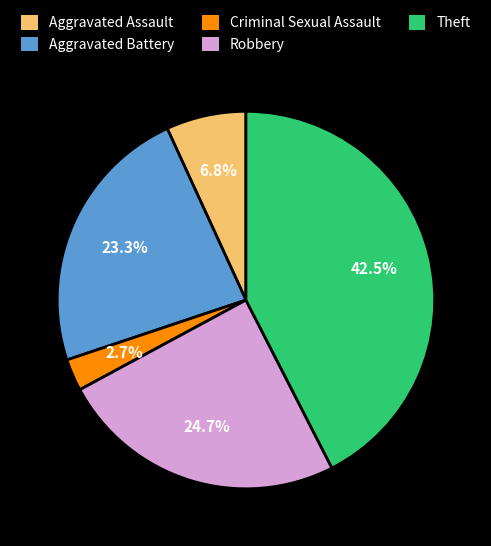

What is the smallest slice in the pie chart?

Criminal Sexual Assault